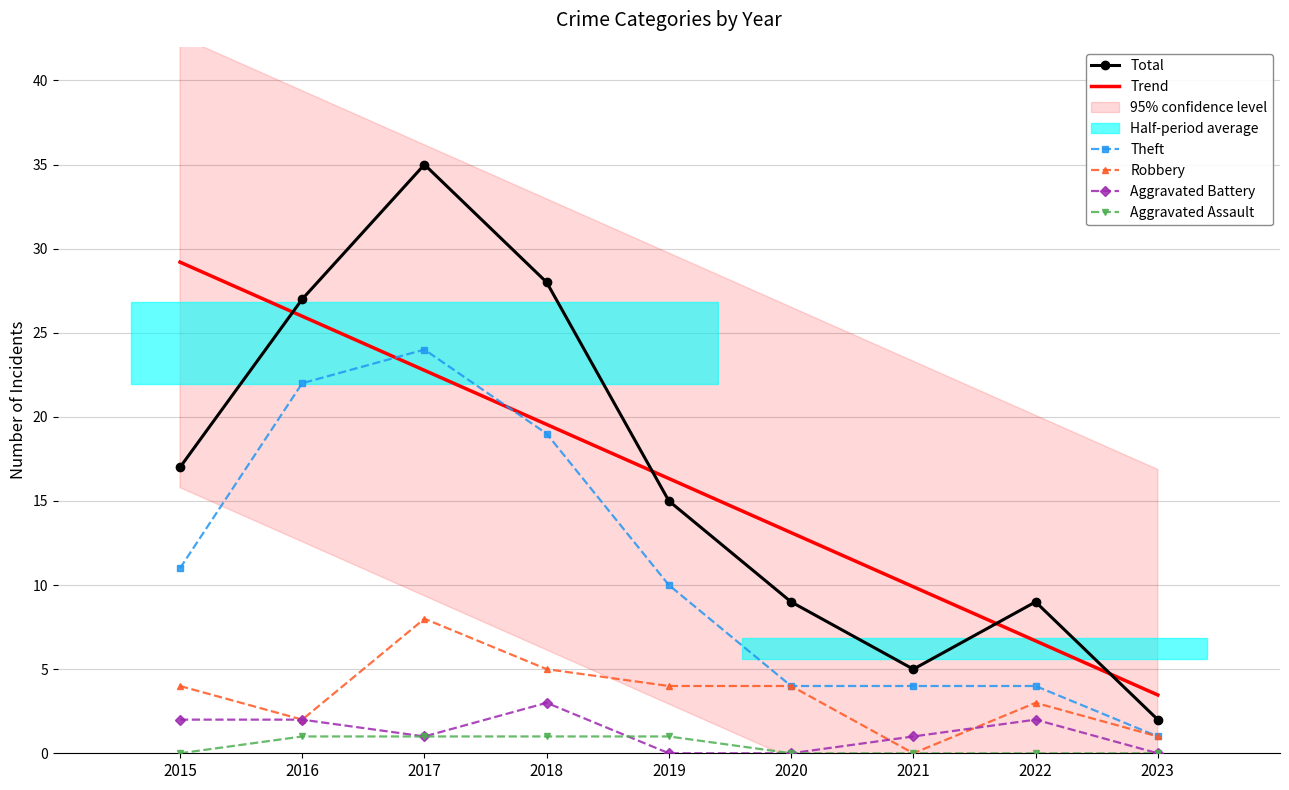

How many times do Robbery and Aggravated Battery cross each other?

2